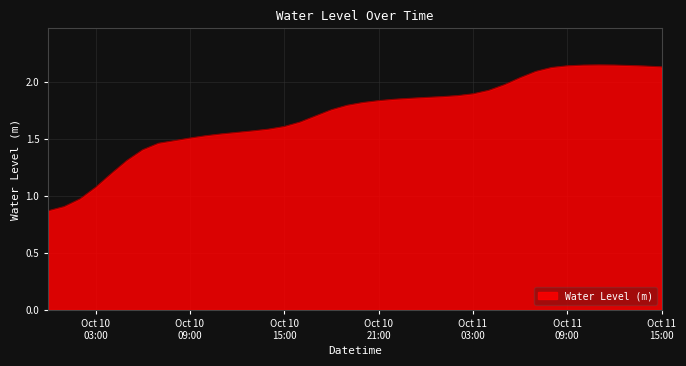

Rank the categories by value from highest to lowest.

2024-10-11 11:00:00, 2024-10-11 12:00:00, 2024-10-11 10:00:00, 2024-10-11 13:00:00, 2024-10-11 09:00:00, 2024-10-11 14:00:00, 2024-10-11 15:00:00, 2024-10-11 08:00:00, 2024-10-11 07:00:00, 2024-10-11 06:00:00, 2024-10-11 05:00:00, 2024-10-11 04:00:00, 2024-10-11 03:00:00, 2024-10-11 02:00:00, 2024-10-11 01:00:00, 2024-10-11 00:00:00, 2024-10-10 23:00:00, 2024-10-10 22:00:00, 2024-10-10 21:00:00, 2024-10-10 20:00:00, 2024-10-10 19:00:00, 2024-10-10 18:00:00, 2024-10-10 17:00:00, 2024-10-10 16:00:00, 2024-10-10 15:00:00, 2024-10-10 14:00:00, 2024-10-10 13:00:00, 2024-10-10 12:00:00, 2024-10-10 11:00:00, 2024-10-10 10:00:00, 2024-10-10 09:00:00, 2024-10-10 08:00:00, 2024-10-10 07:00:00, 2024-10-10 06:00:00, 2024-10-10 05:00:00, 2024-10-10 04:00:00, 2024-10-10 03:00:00, 2024-10-10 02:00:00, 2024-10-10 01:00:00, 2024-10-10 00:00:00